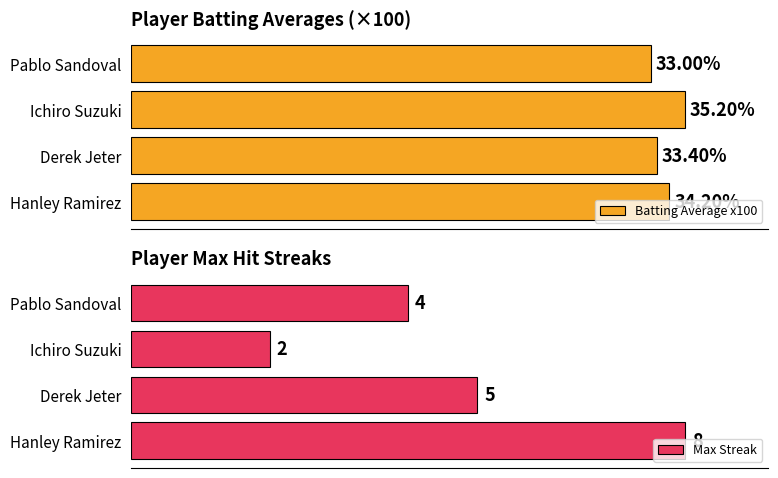

List the labels in order of Max Streak value, largest first.

Hanley Ramirez, Derek Jeter, Pablo Sandoval, Ichiro Suzuki